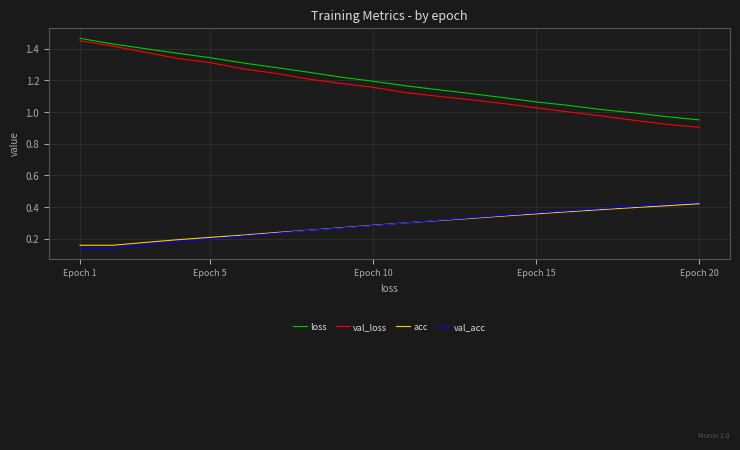

What is the value of the acc point at the 5th from the left?

0.2